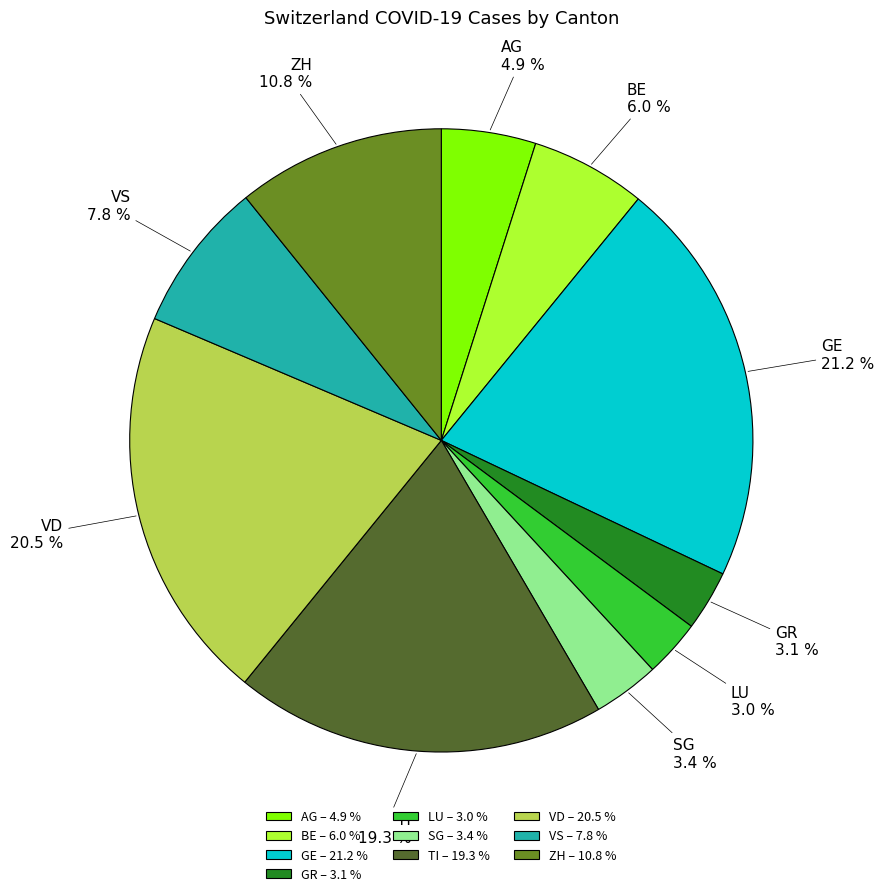

What is the ratio of the value at ZH to the value at GE?

0.5